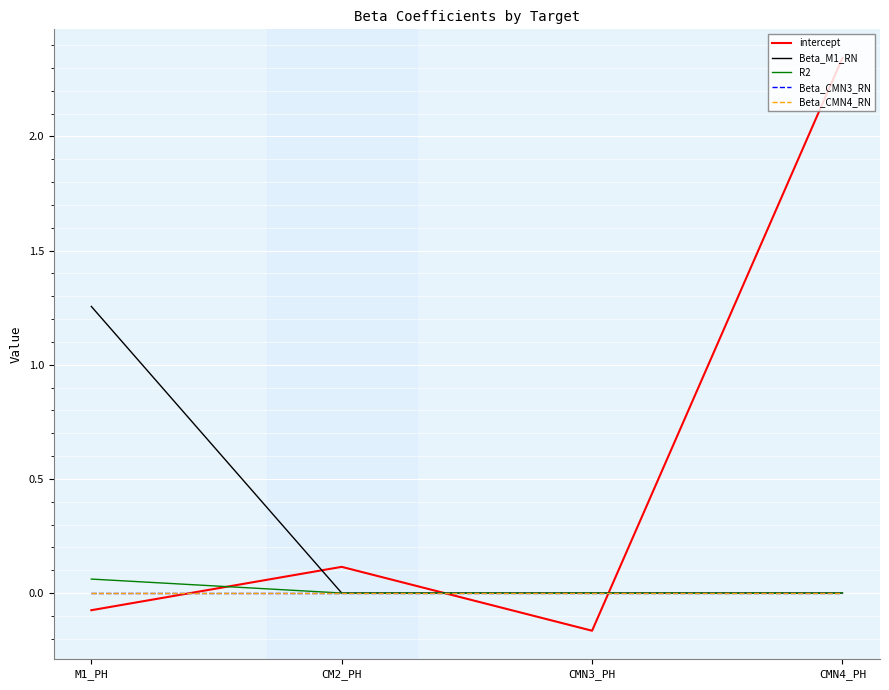

Does the chart have visible grid lines?

Yes